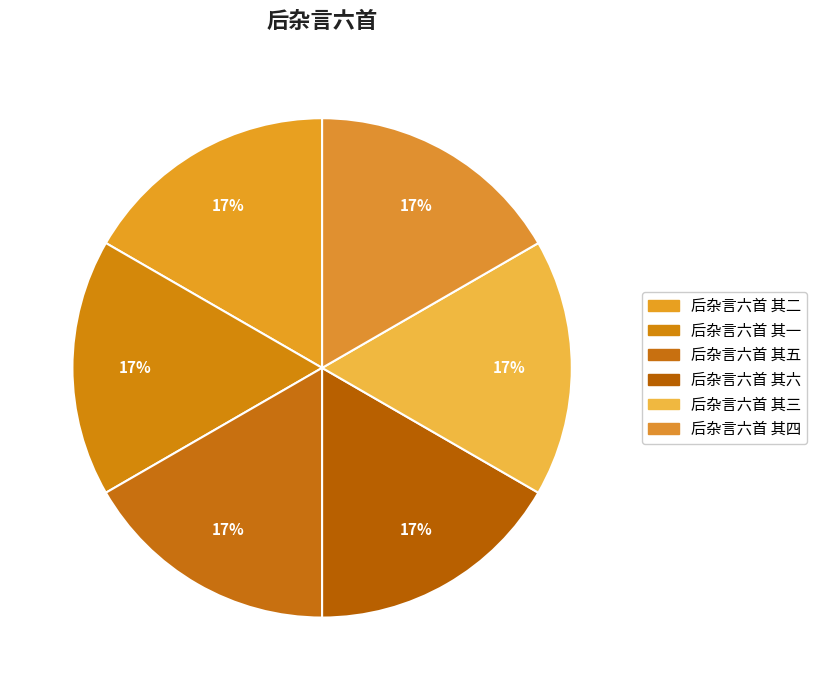

Which category has the smallest portion of the pie?

后杂言六首 其一